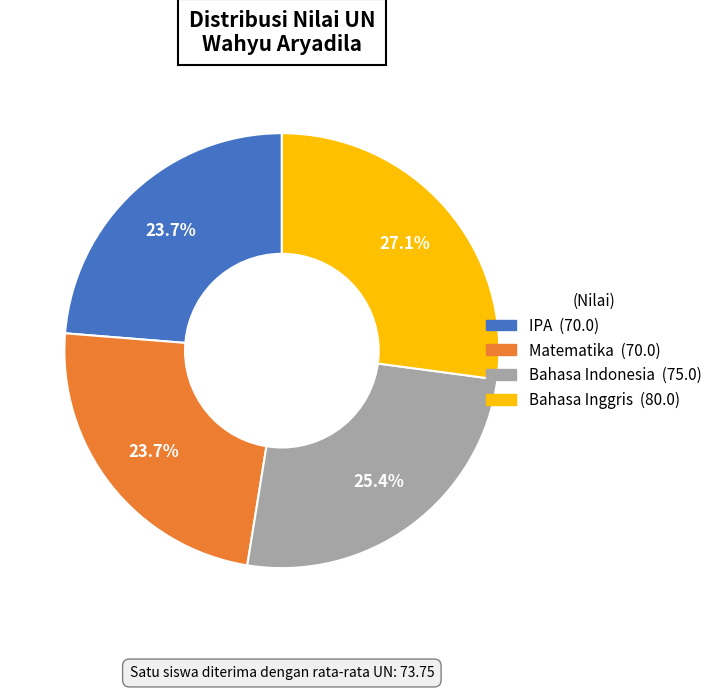

Which category has the biggest portion of the pie?

Bahasa Inggris